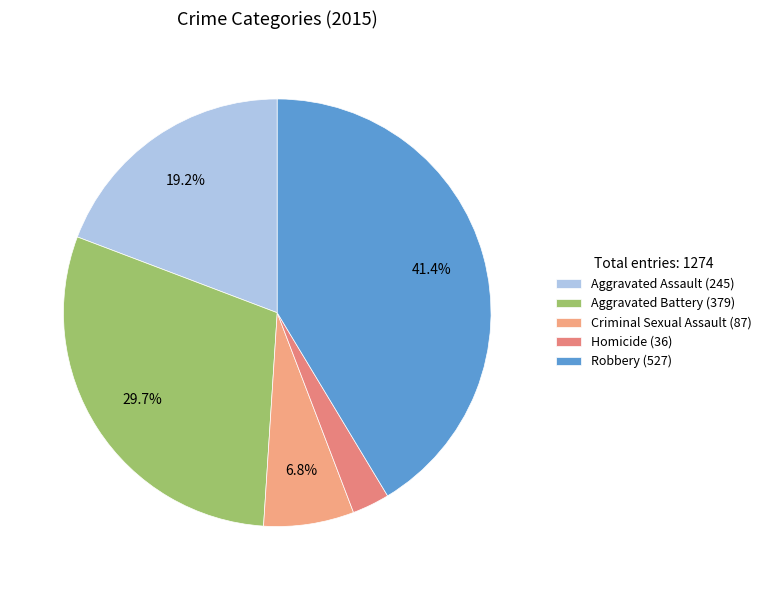

Which slice is the largest?

Robbery